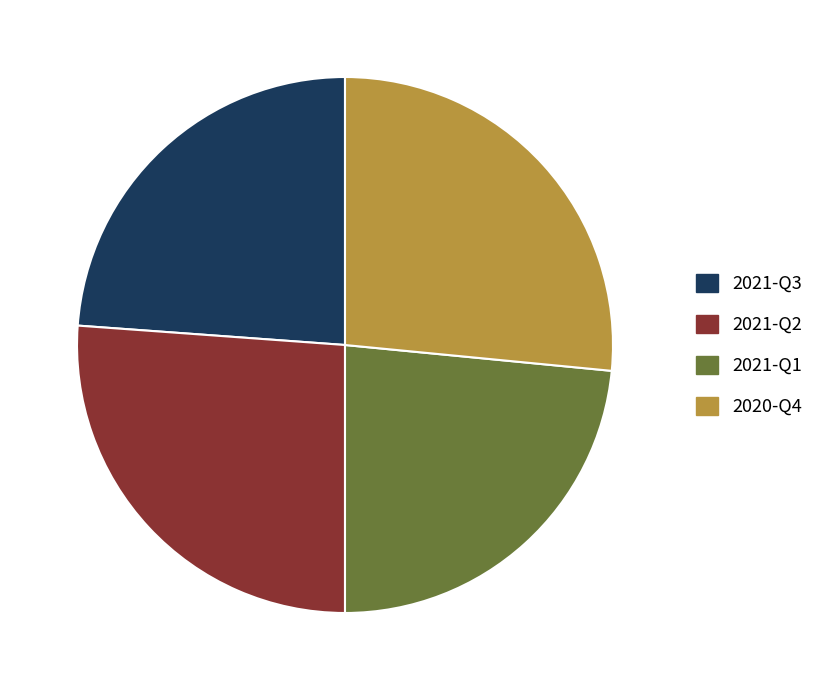

Is 2020-Q4 the majority of the pie?

No